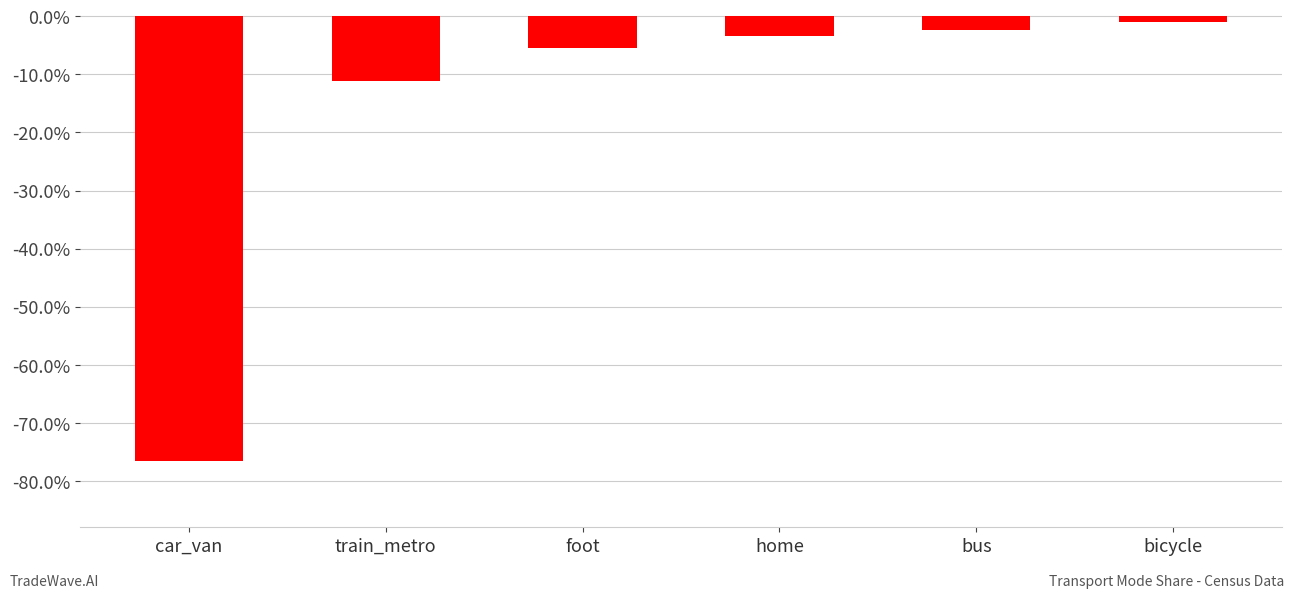

How many bars are there in total?

6